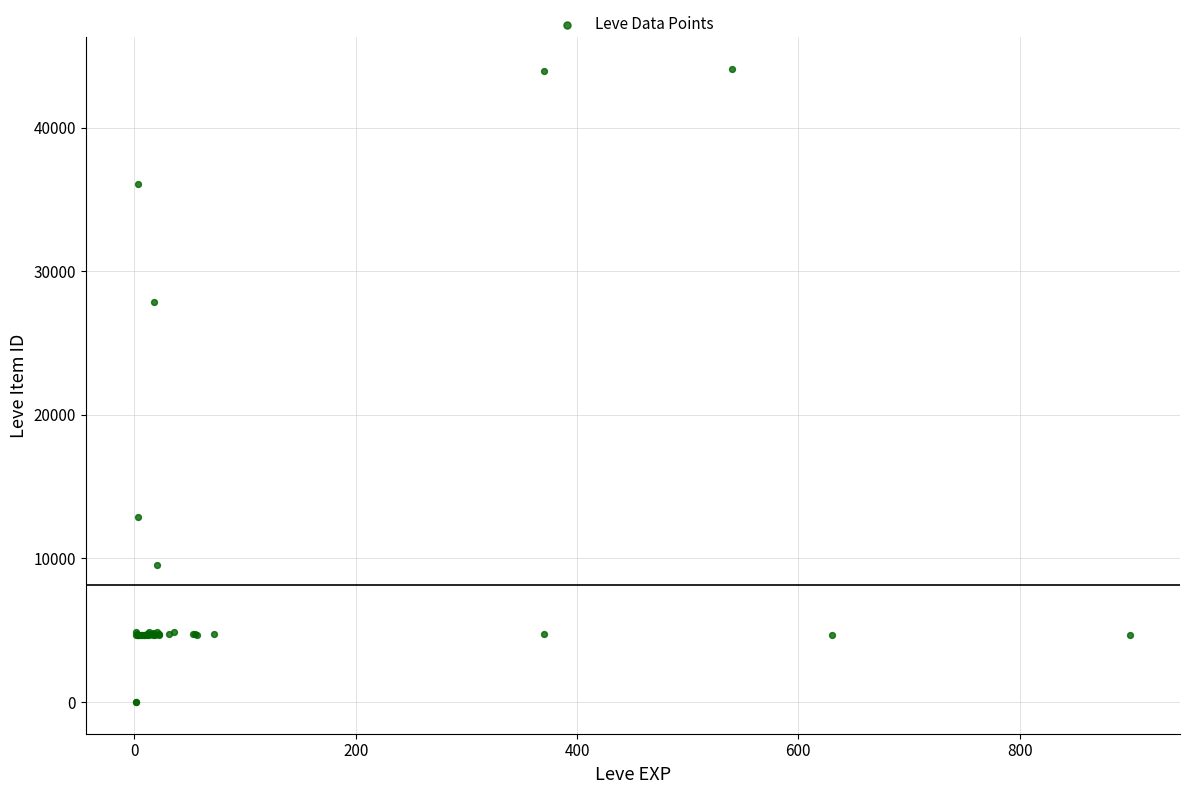

What Y value in the scatter plot is closest to 22048?

27884